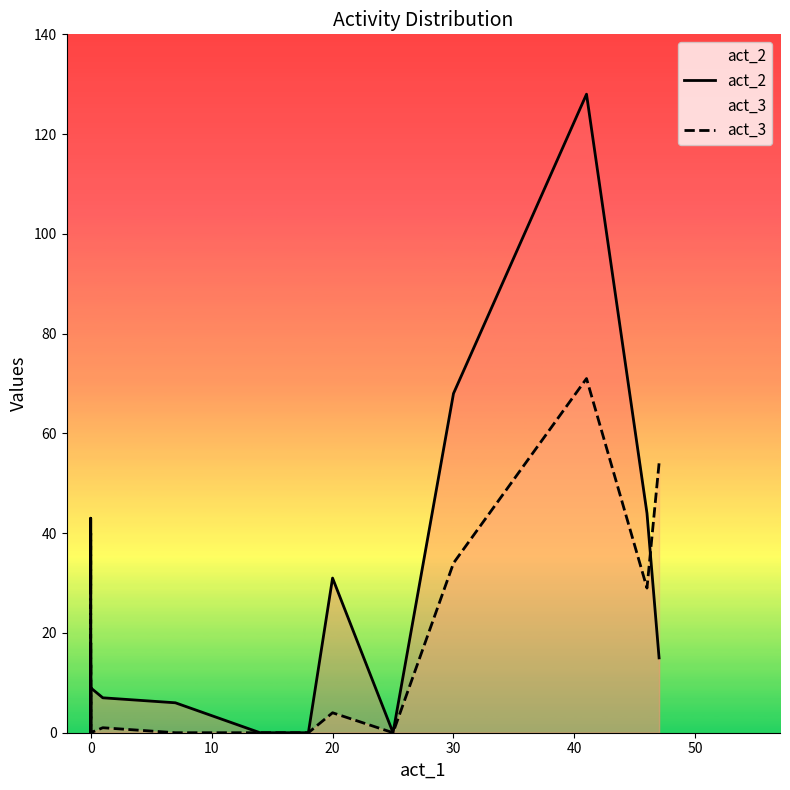

Which series has the largest range (max minus min)?

act_2